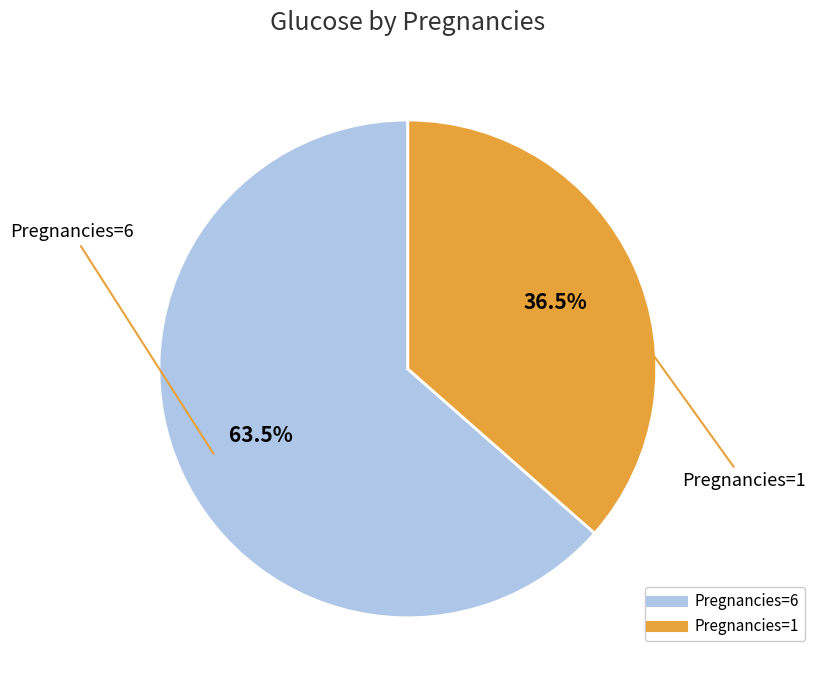

Is there any slice that represents more than half of the pie?

Yes